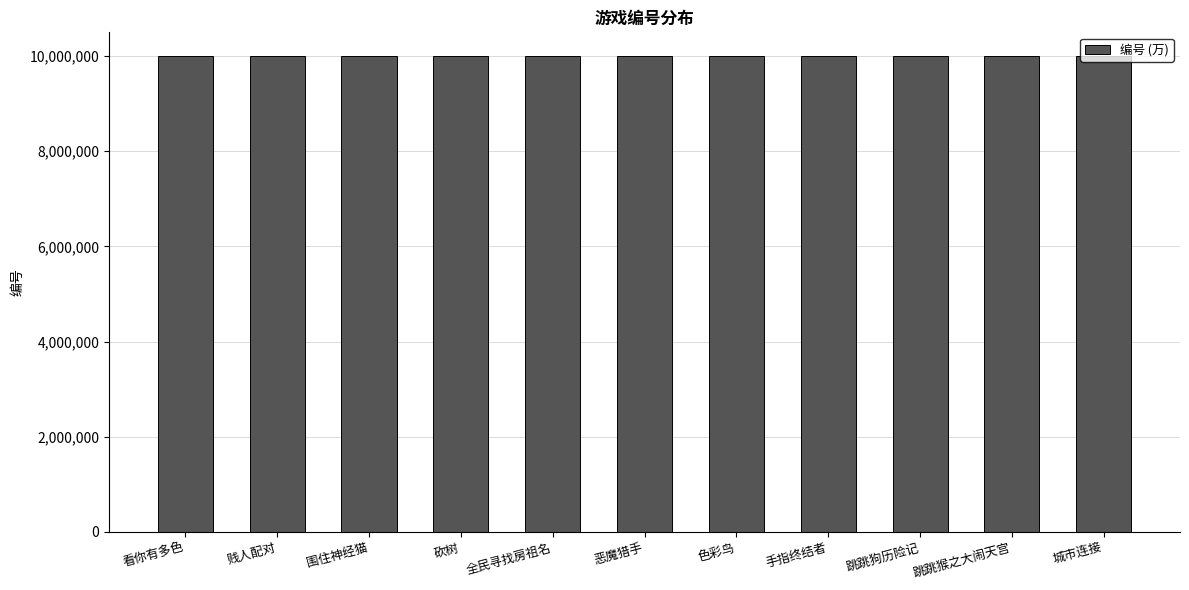

What is the minimum value shown in the chart?

10000014